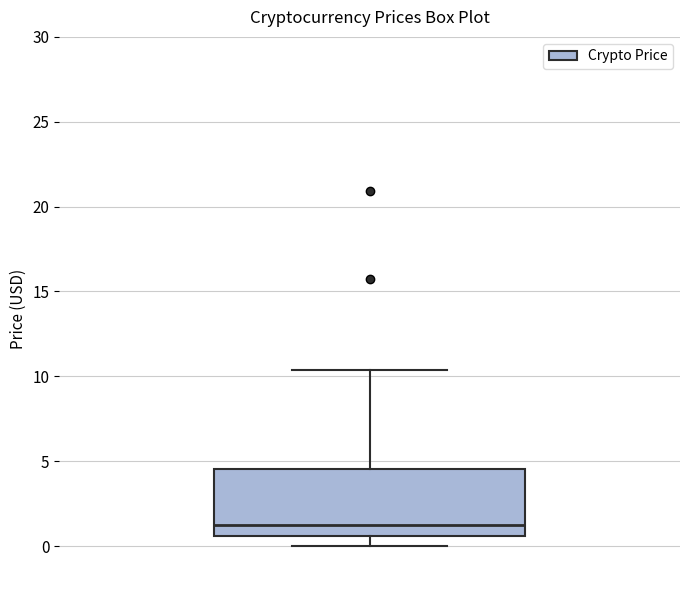

Transcribe this box plot: give where the median line is, the range the box spans, and where the two whiskers end, as read against the y-axis. The values are not printed on the chart, so give them approximately, as read against the axis.

median 1.5, box 0.5 to 4.5, whiskers 0.0 to 10.5